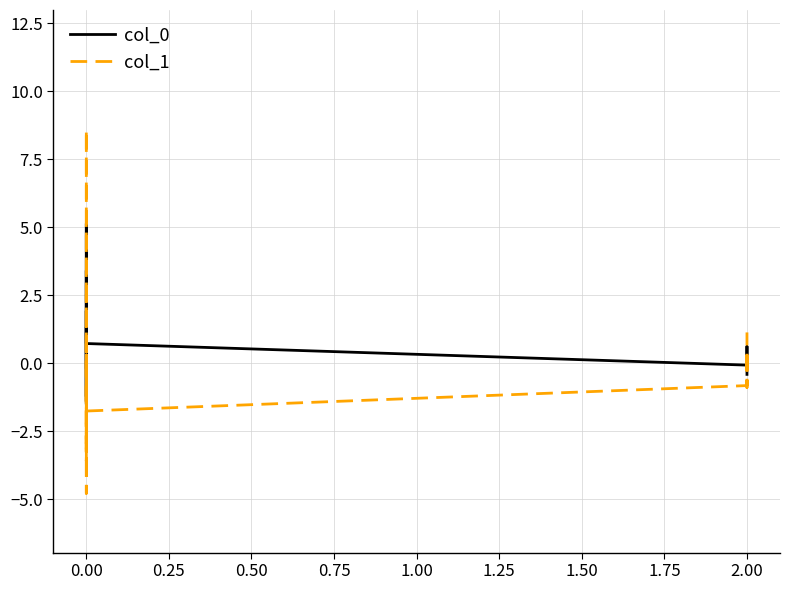

Reading left to right, list all the values displayed in this chart.

col_0: -0.2	0.3	0.6	5.1	0.2	-1.4	3.4	-1.2	-1.5	-0.0	1.3	-1.2	1.9	0.7	-0.1	0.0	0.3	0.6	-0.0	-0.4
col_1: -2.0	0.3	-0.3	-3.0	-2.1	-3.6	8.6	-4.8	0.7	-3.4	-0.4	2.5	0.6	-1.8	-0.8	0.0	0.5	-0.9	-0.4	1.1